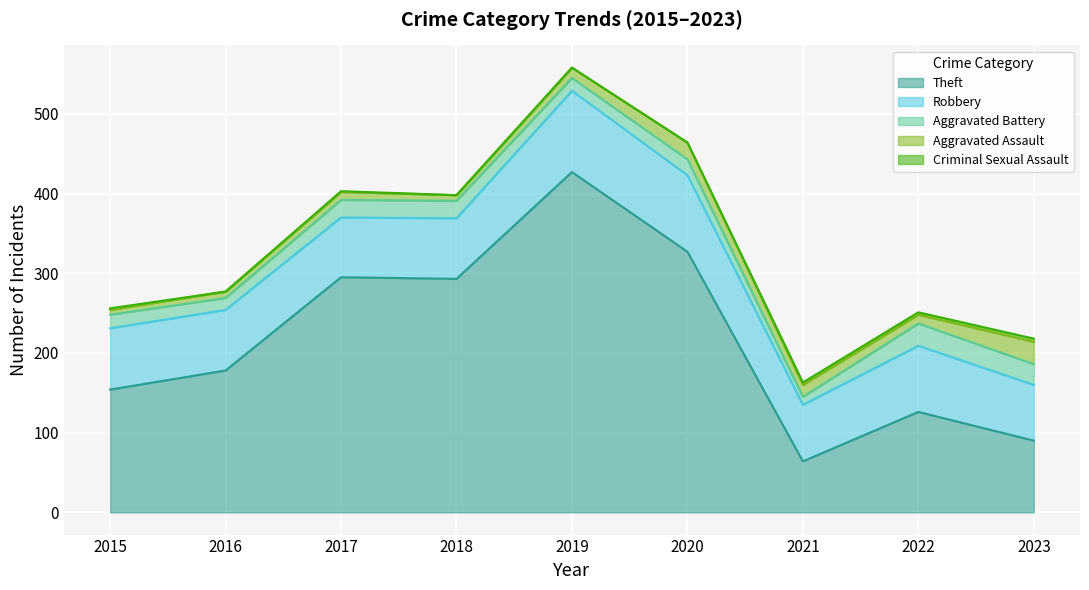

Which series changed the most between 2016 and 2023?

Theft